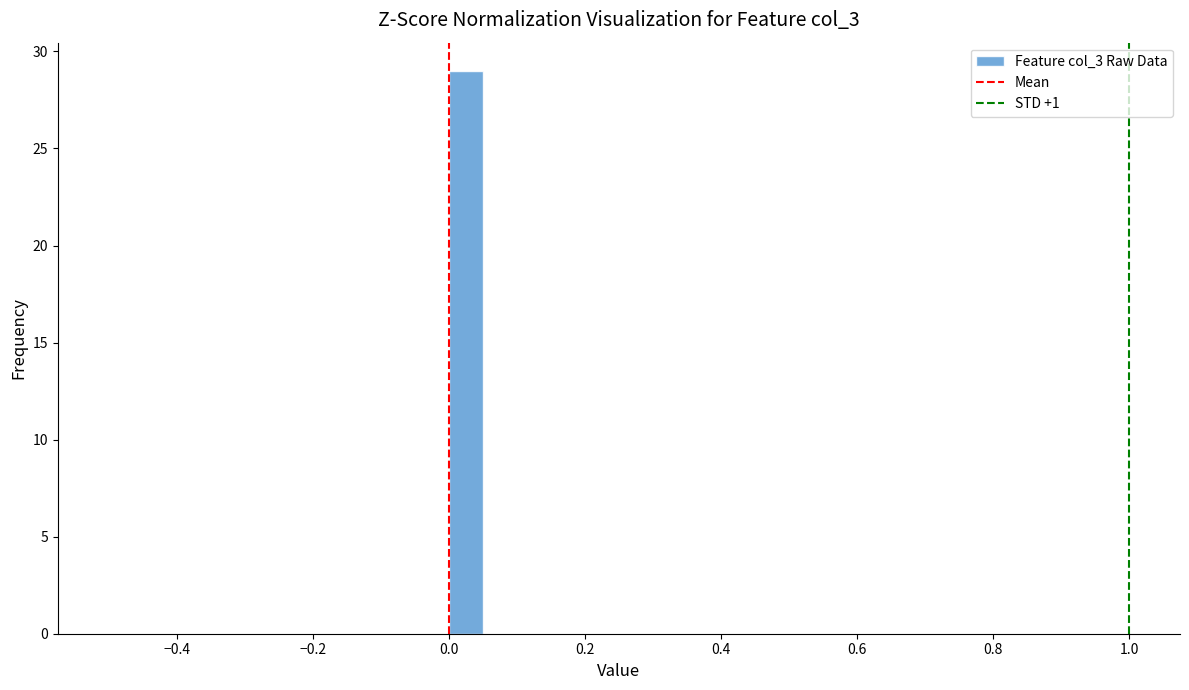

Around what value on the x-axis is the tallest bar? Give the approximate position of its centre, as read against the axis.

0.02